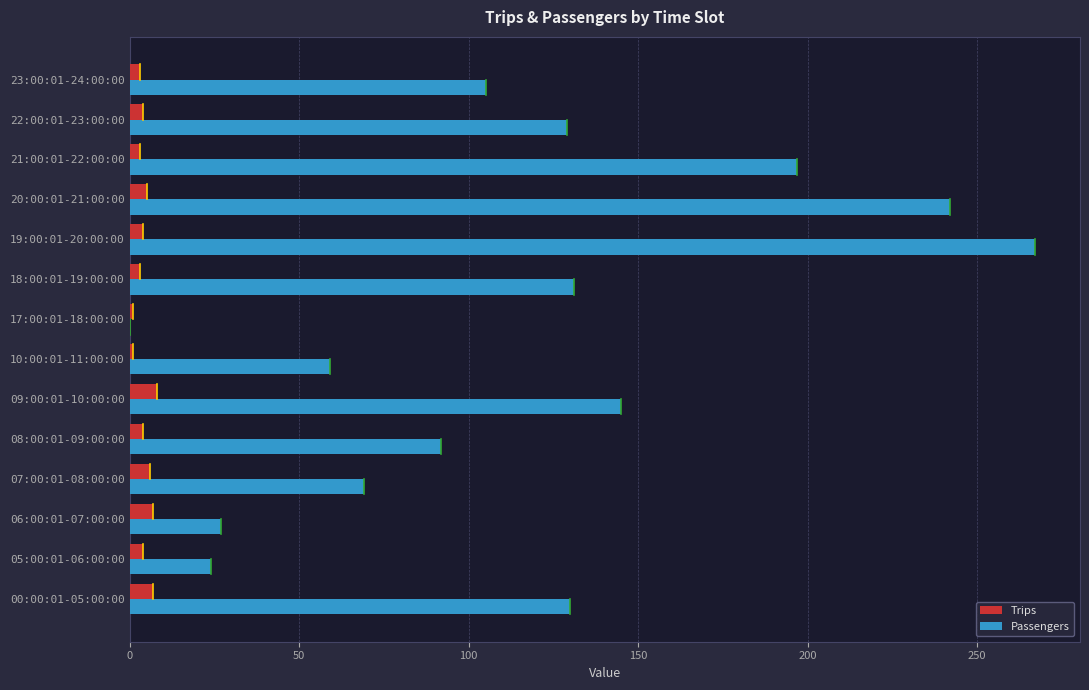

Is it true that Passengers equals 28 at 10:00:01-11:00:00?

False